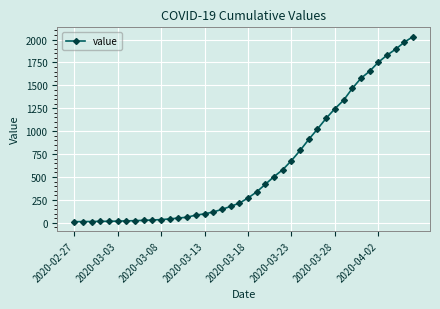

What is the sum of all values?

24656